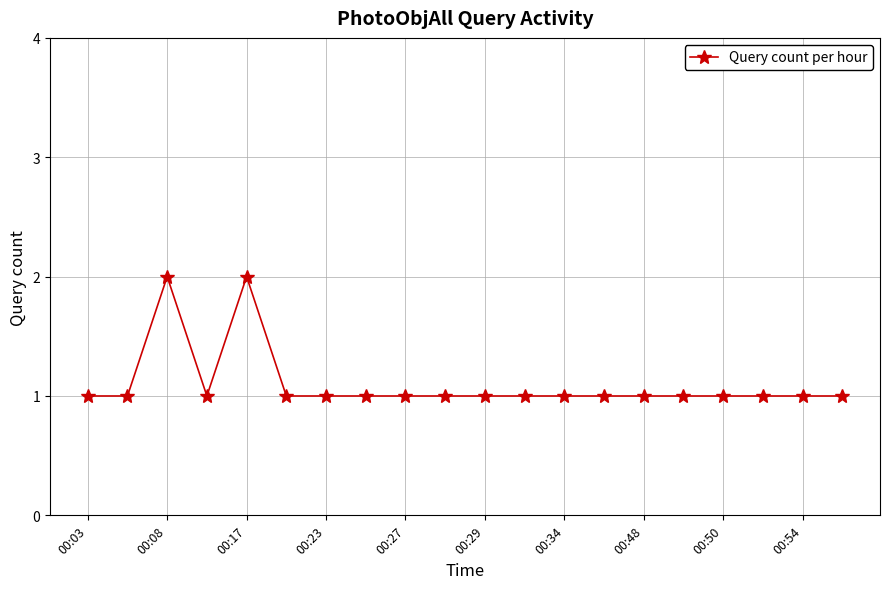

What is the value of the 8th point from the left?

1